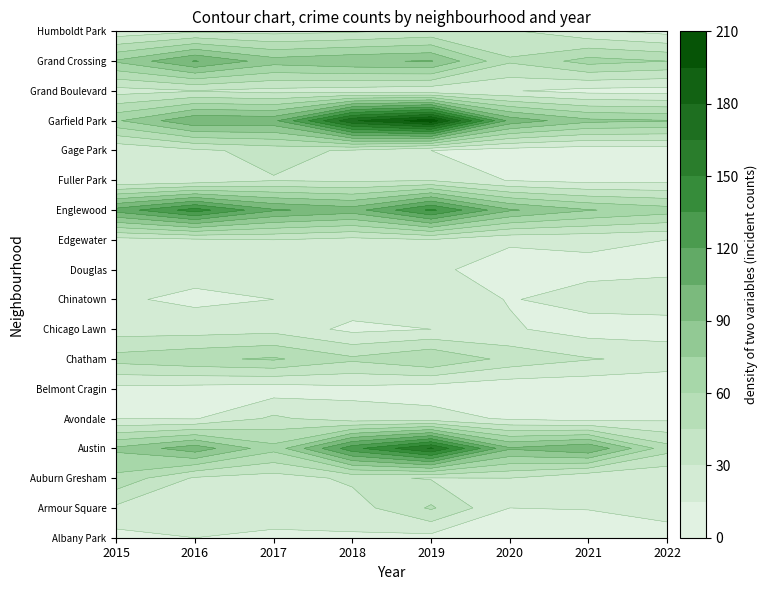

How many distinct data groups are displayed?

18